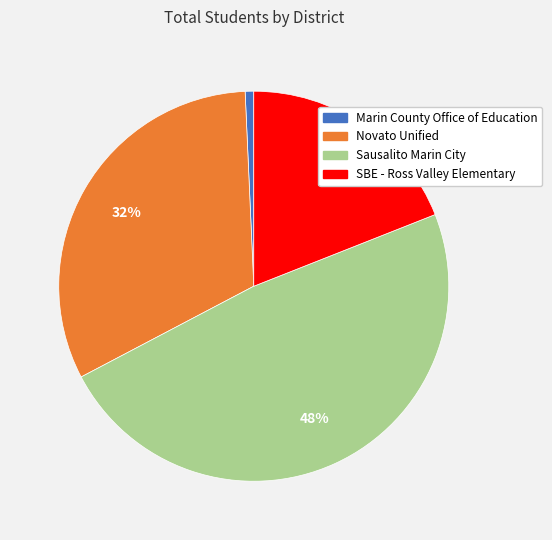

The SBE - Ross Valley Elementary slice represents 5% of the pie. True or false?

False